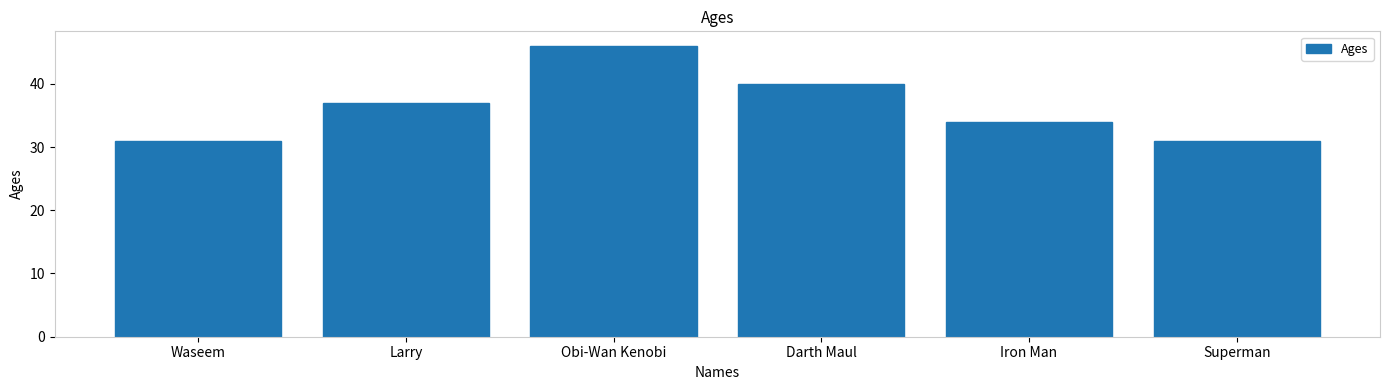

Which category has the highest value across all series?

Obi-Wan Kenobi